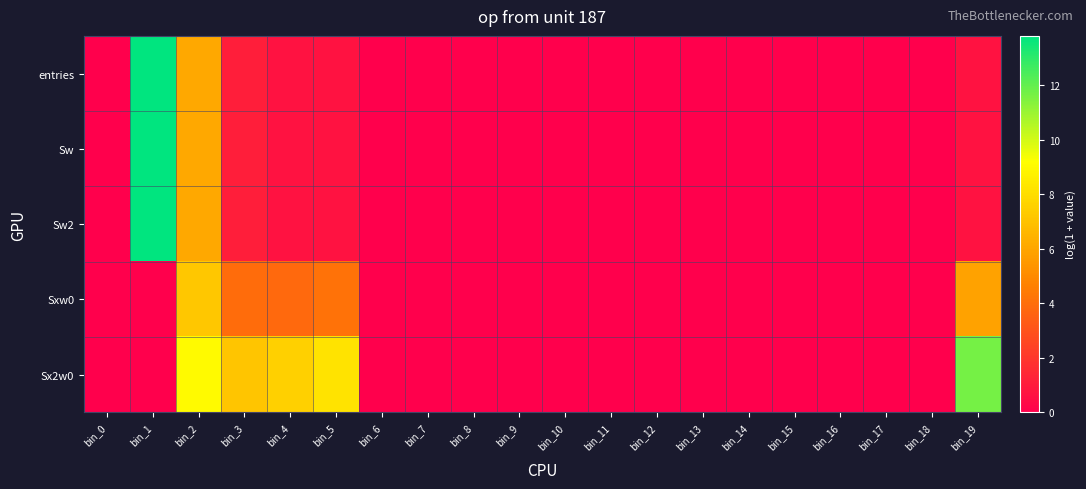

Which series changed the most between bin_2 and bin_5?

entries